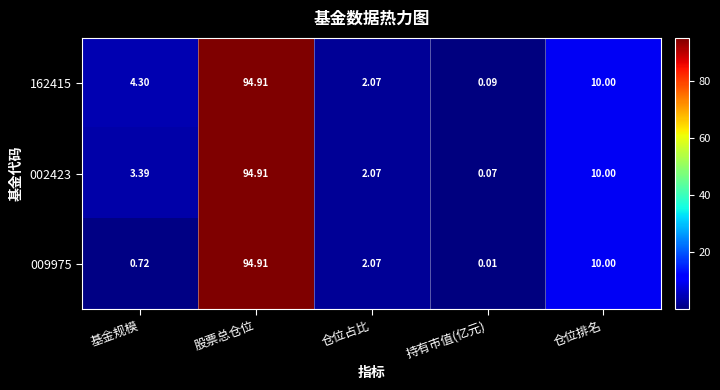

Is the value of 002423 at 仓位占比 greater than the value of 162415 at 股票总仓位?

No